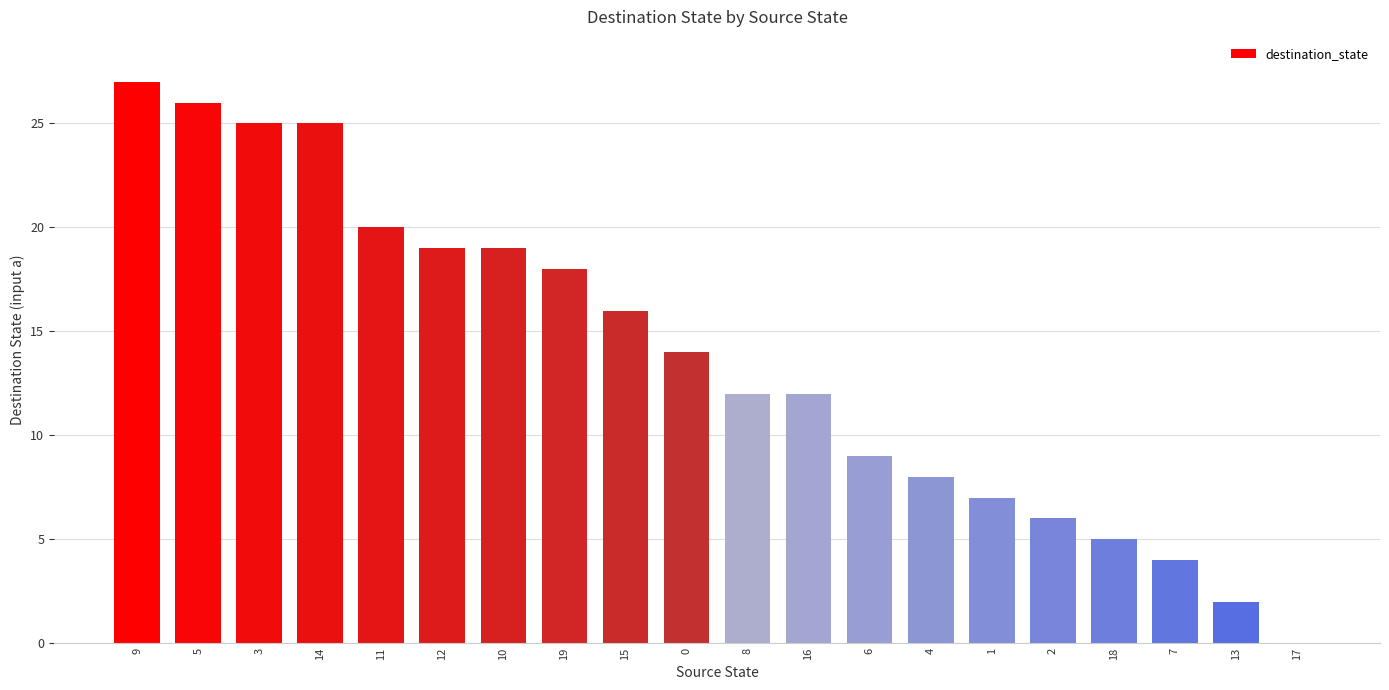

Is it true that the value at 0 is 14?

True